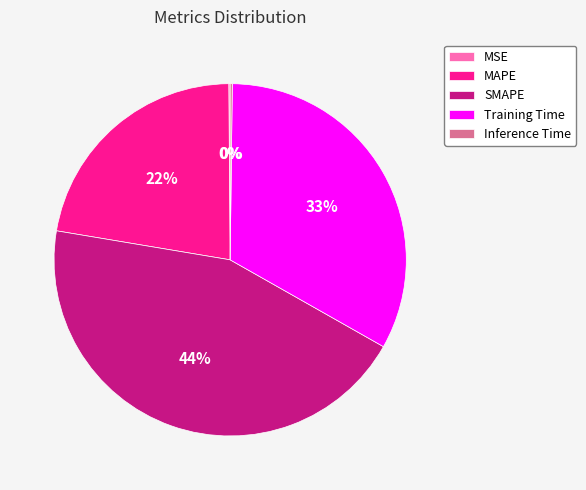

To the nearest percent, what is the difference between the largest and smallest slice percentages?

44%